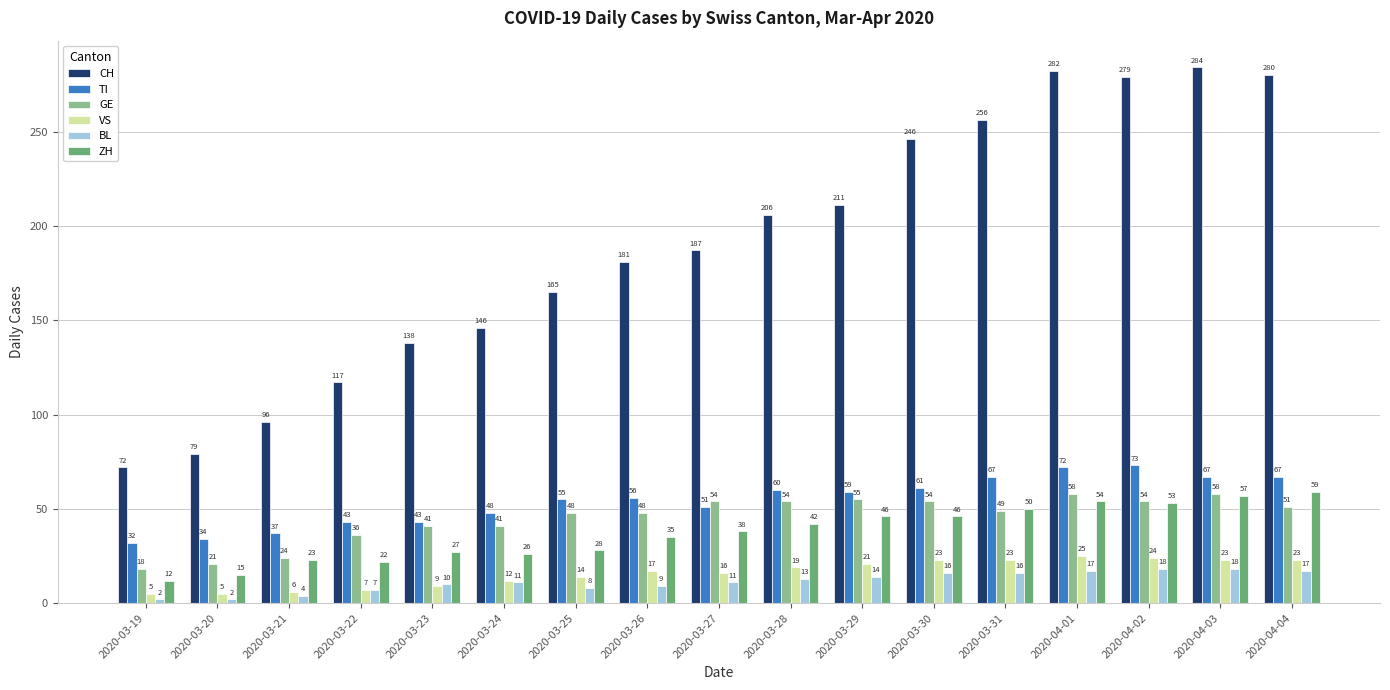

True or false: CH has a value of 165 at 2020-03-25.

True